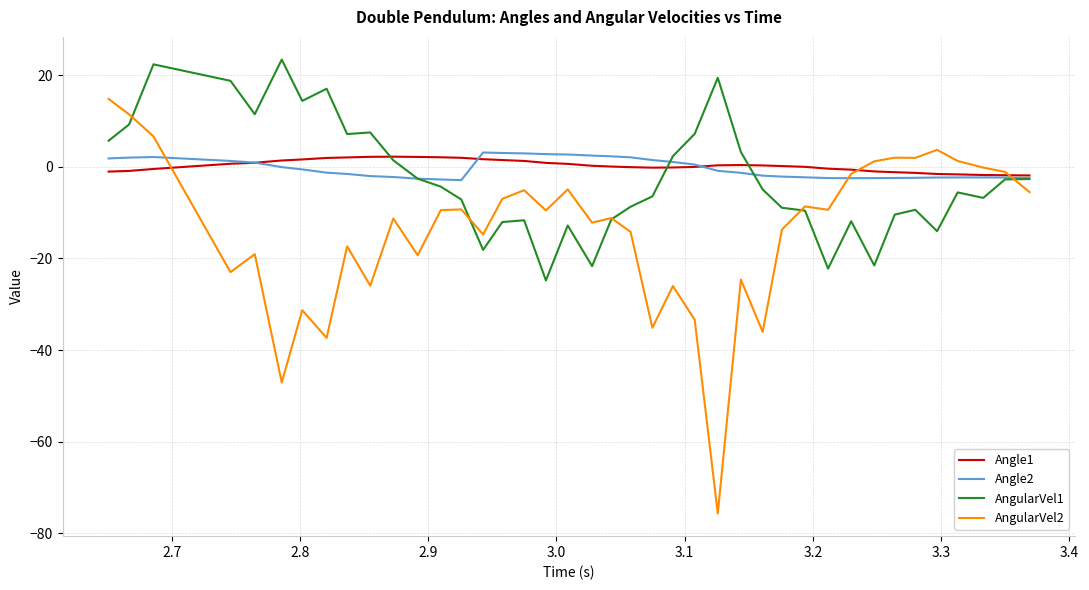

What is the maximum value for AngularVel2?

14.8